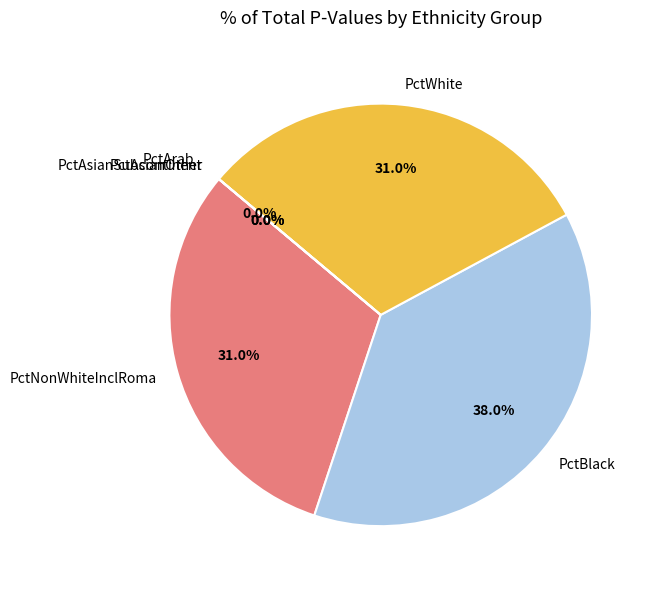

The PctArab slice represents 0% of the pie. True or false?

True